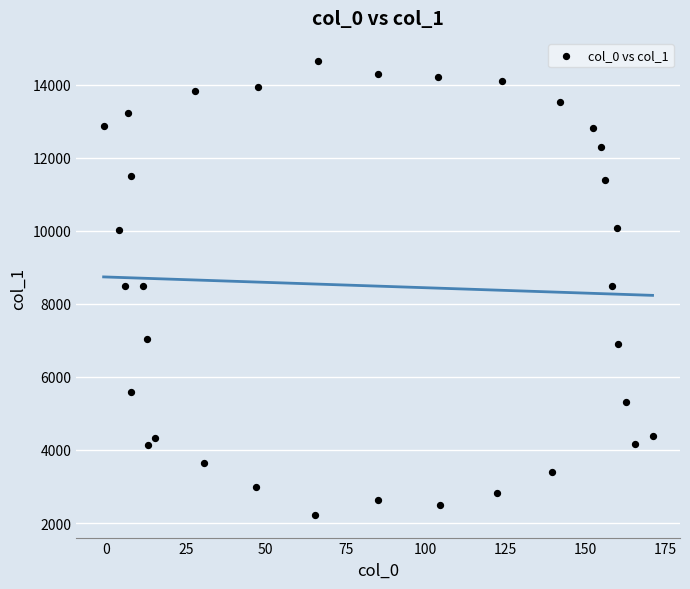

What is the range of X values (max minus min)?

171.6